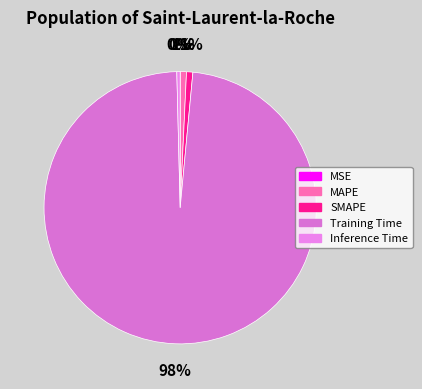

Is there any slice that represents more than half of the pie?

Yes